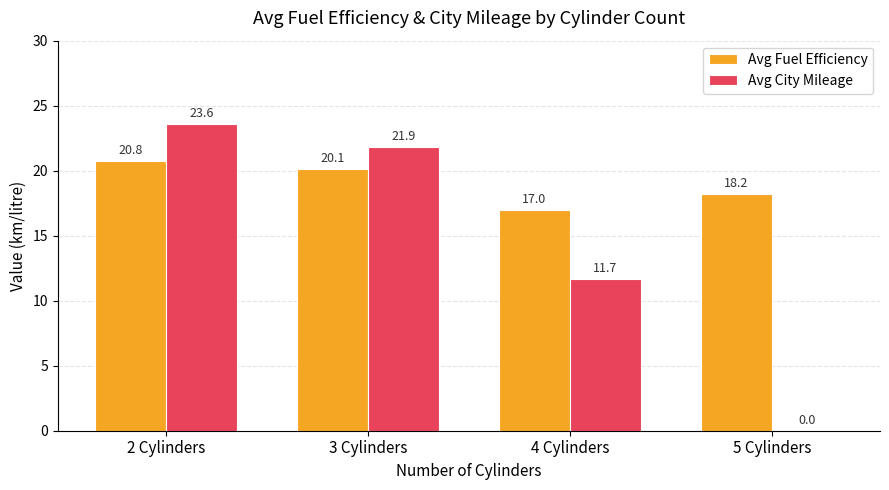

What is the sum of the Avg Fuel Efficiency values at 2 Cylinders and 3 Cylinders?

40.9